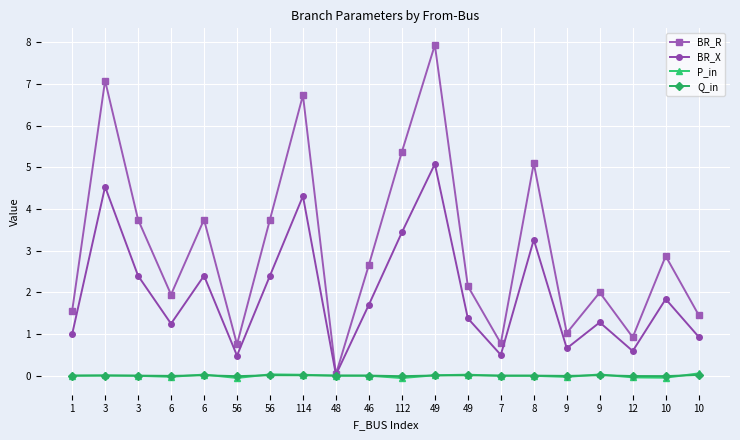

What are all the series names shown in the legend?

BR_R, BR_X, P_in, Q_in